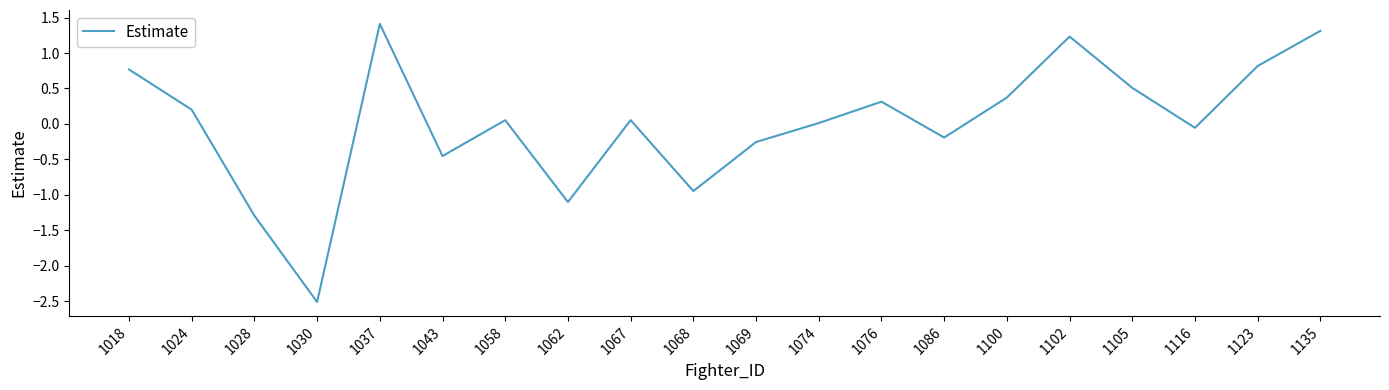

What is the difference between the second highest and second lowest values?

2.6